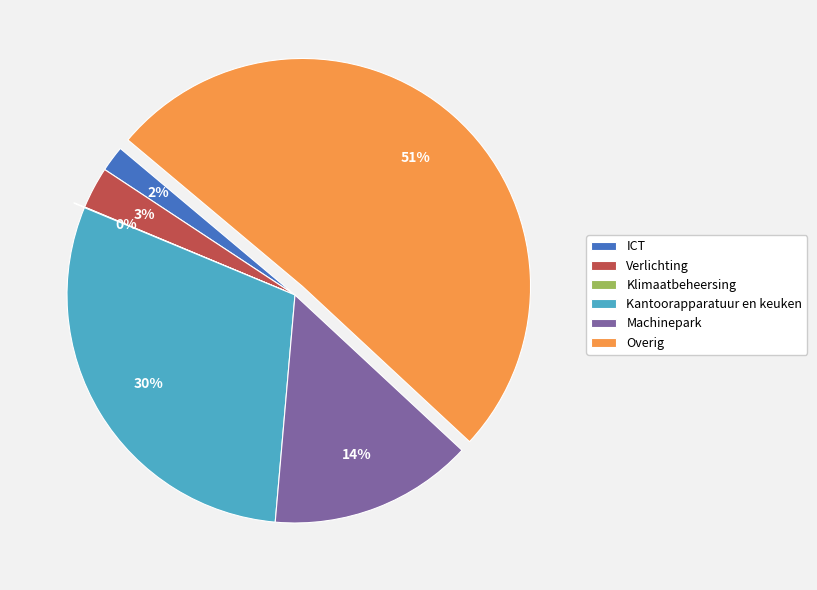

To the nearest percent, what is the average slice percentage?

17%